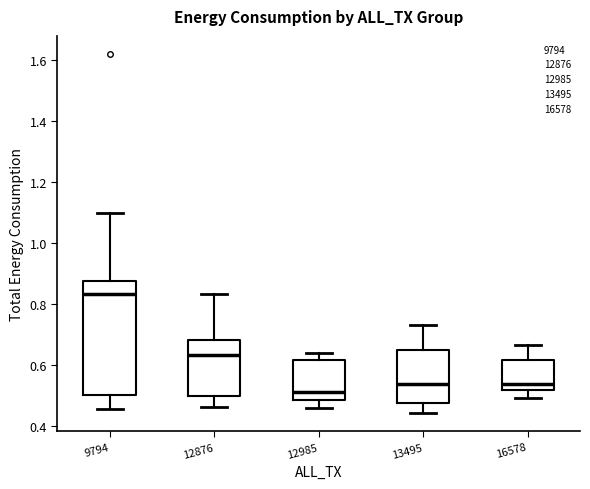

Reading left to right, transcribe this box plot: for each box, give where its median line is, the range the box spans, and where its two whiskers end, as read against the y-axis. The values are not printed on the chart, so give them approximately, as read against the axis.

9794: median 0.84, box 0.50 to 0.88, whiskers 0.46 to 1.10
12876: median 0.64, box 0.50 to 0.68, whiskers 0.46 to 0.84
12985: median 0.50, box 0.48 to 0.62, whiskers 0.46 to 0.64
13495: median 0.54, box 0.48 to 0.64, whiskers 0.44 to 0.72
16578: median 0.54, box 0.52 to 0.62, whiskers 0.50 to 0.66